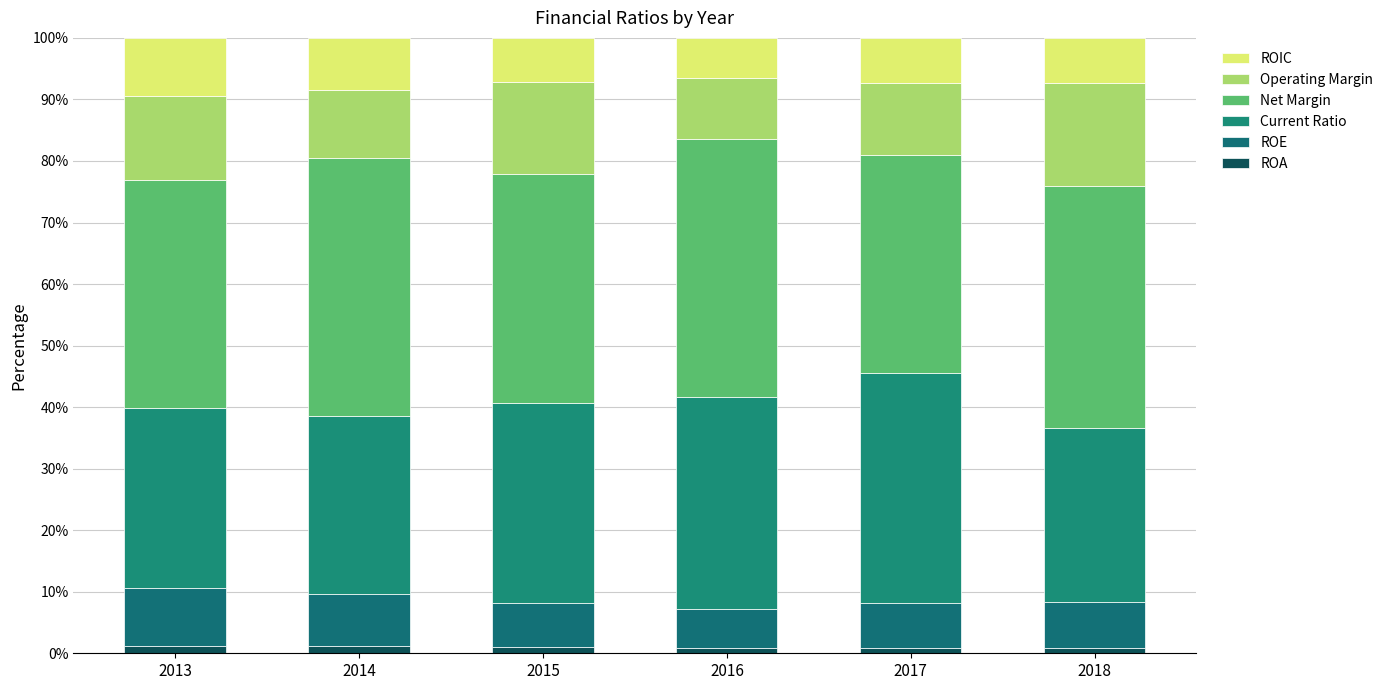

Which has a higher value, 2016 or 2017?

2017